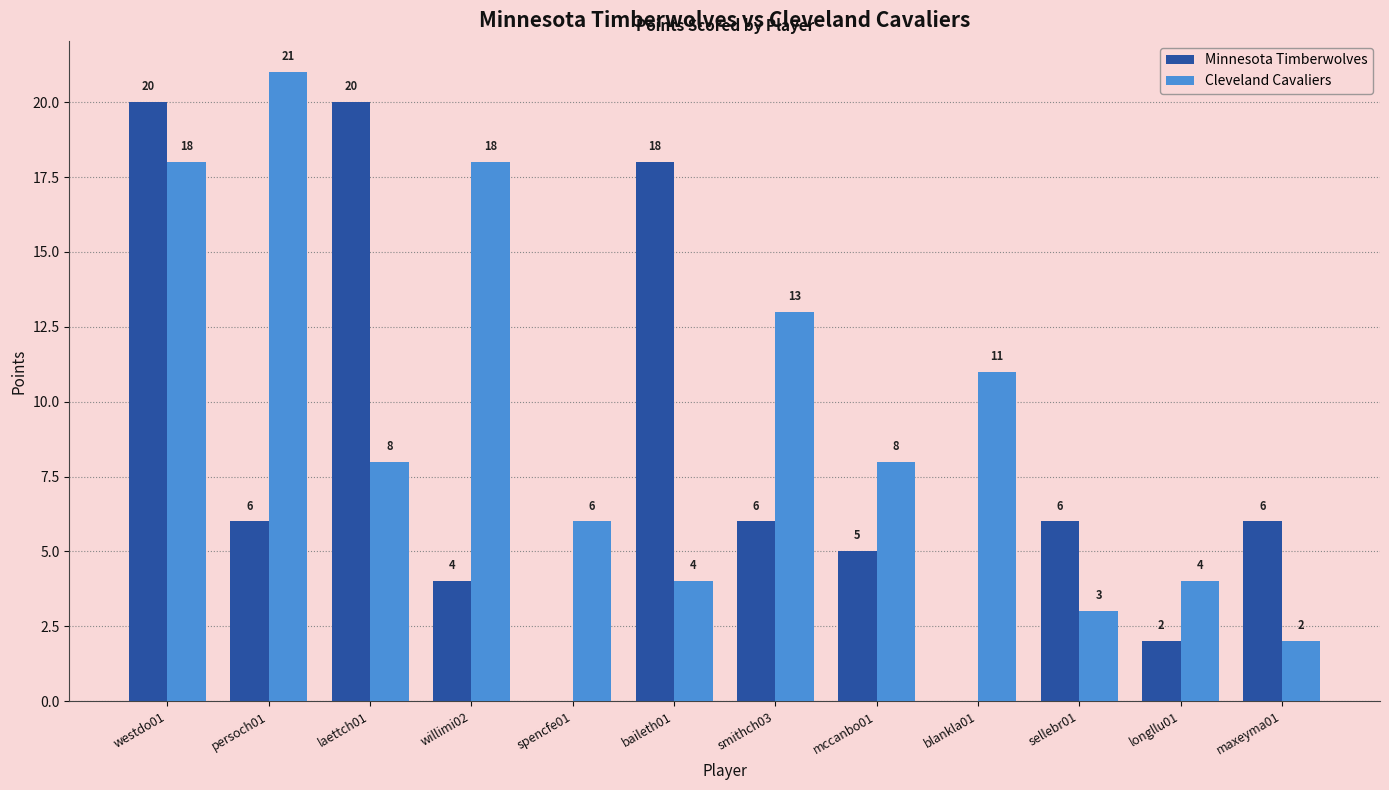

How many series are shown in this chart?

2